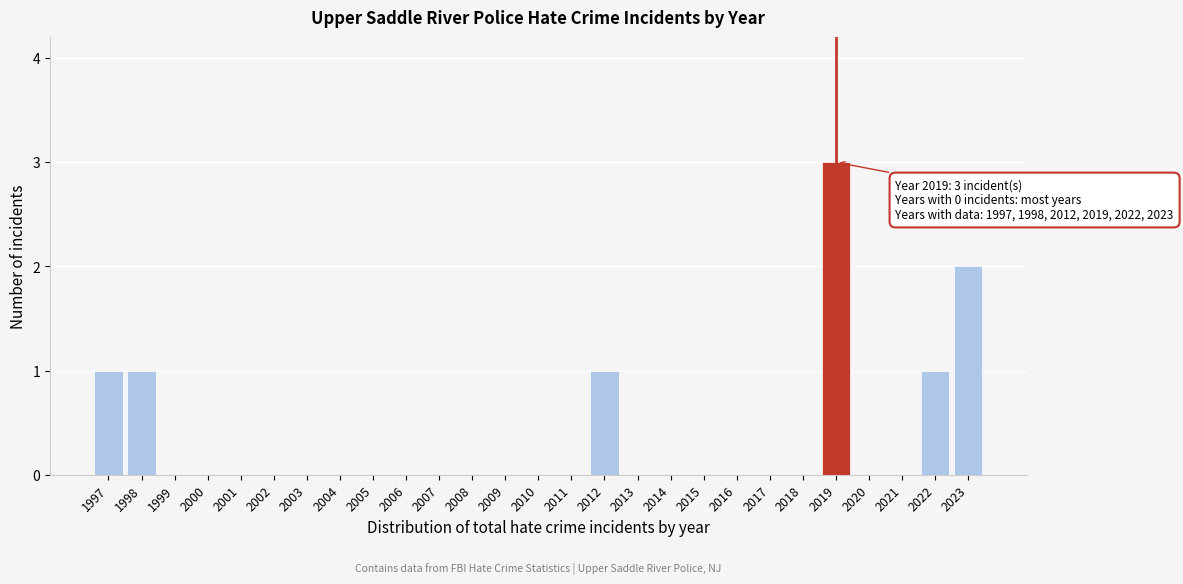

Reading left to right, transcribe all the data shown in this chart.

1997=1	1998=1	1999=0	2000=0	2001=0	2002=0	2003=0	2004=0	2005=0	2006=0	2007=0	2008=0	2009=0	2010=0	2011=0	2012=1	2013=0	2014=0	2015=0	2016=0	2017=0	2018=0	2019=3	2020=0	2021=0	2022=1	2023=2